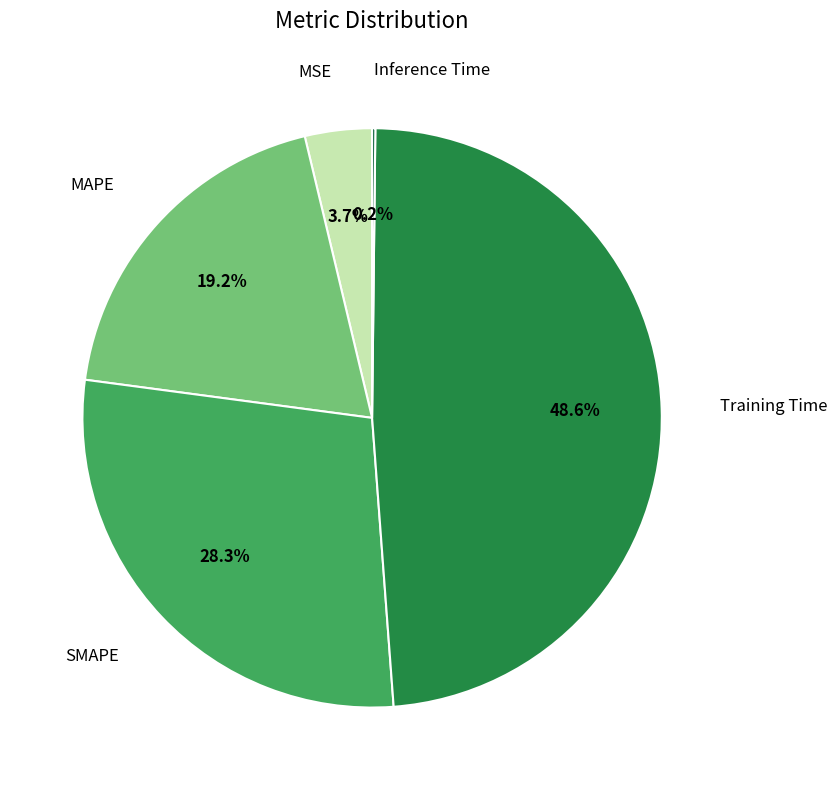

Count the number of slices in the pie.

5